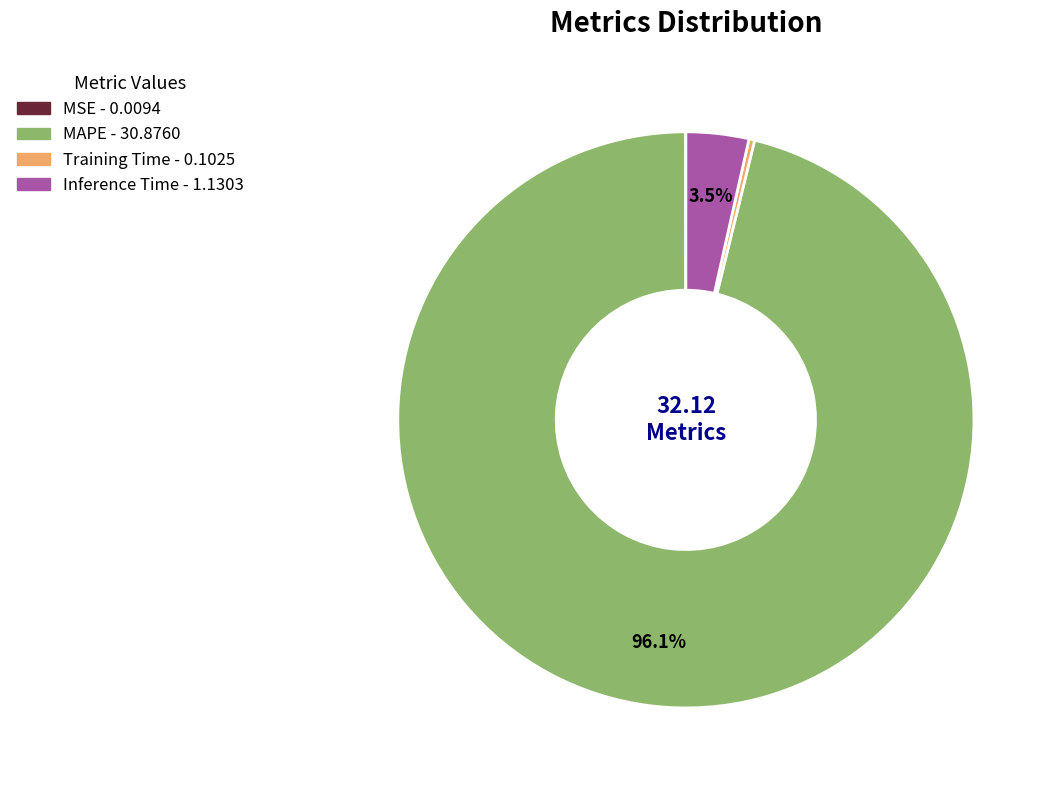

Is it true that Training Time is 0% of the pie?

True